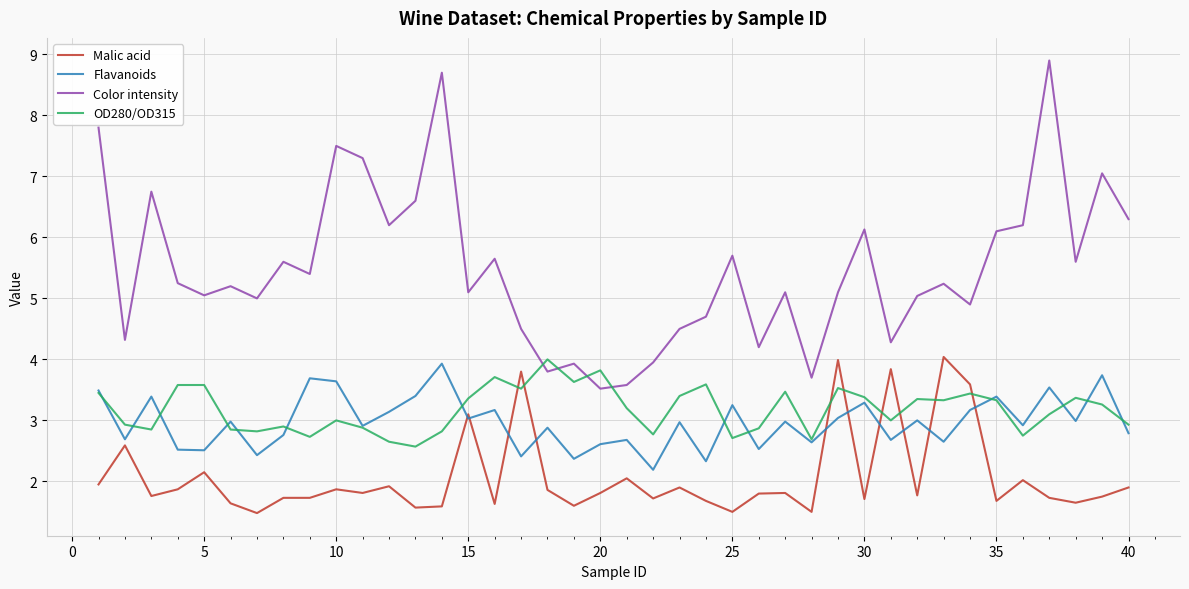

Which series has the largest total across all categories?

Color intensity